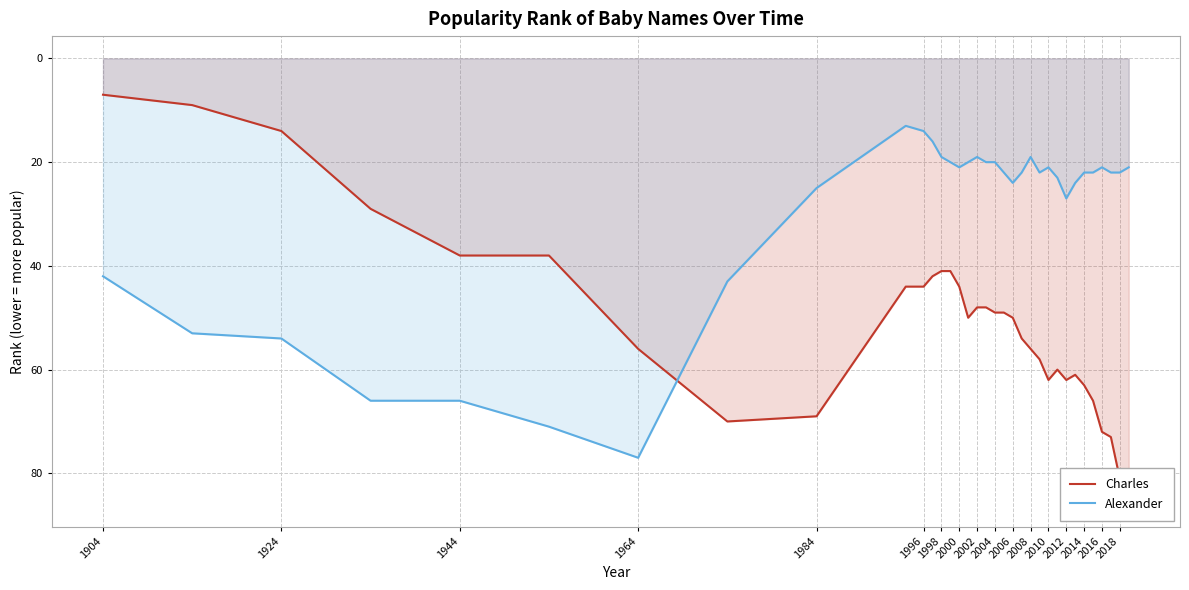

Rank the series by their maximum value, from highest to lowest.

Charles, Alexander